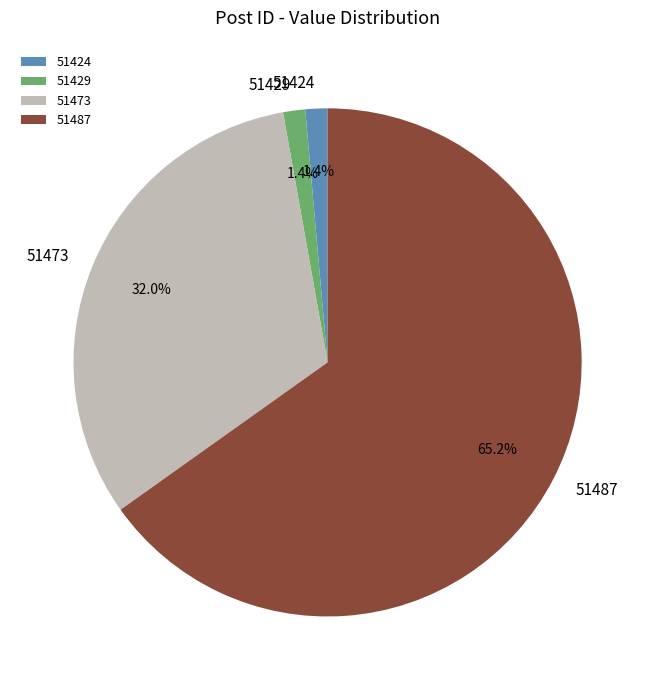

Do 51487 and 51429 together represent more than half of the pie?

Yes